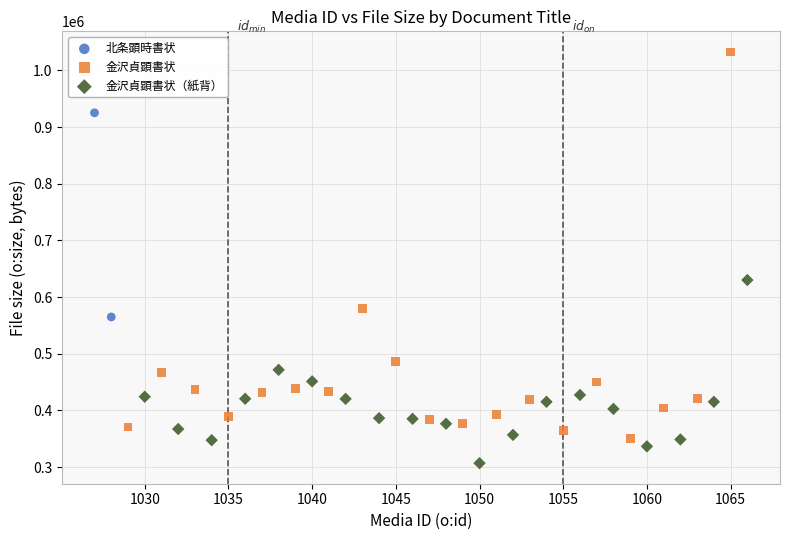

Which series has the largest Y range (max minus min)?

金沢貞顕書状